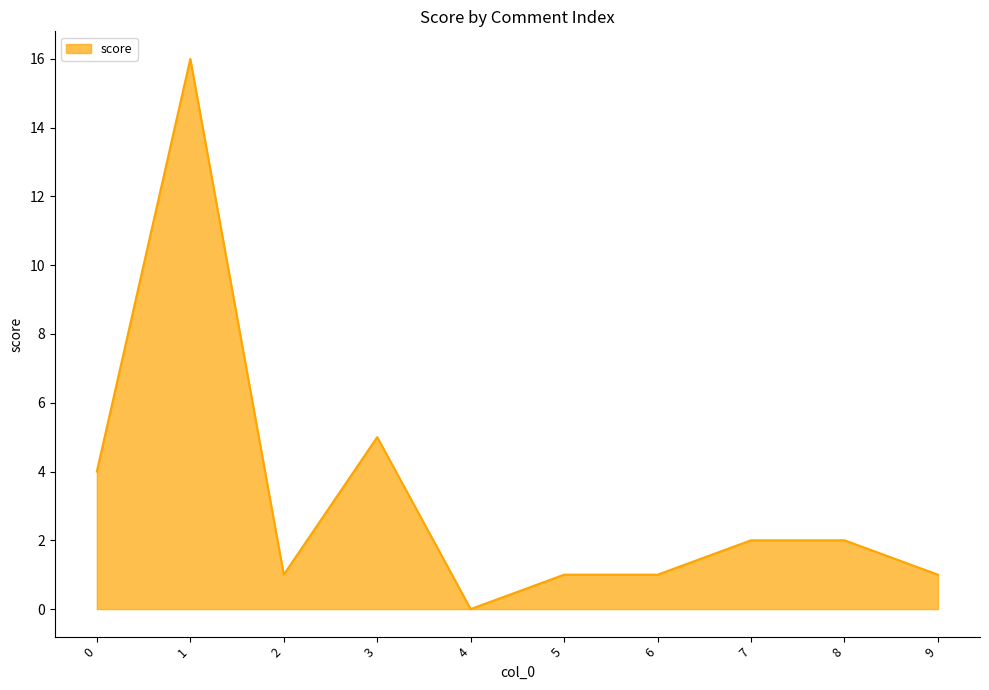

Reading left to right, extract all data points from this chart.

4	16	1	5	0	1	1	2	2	1